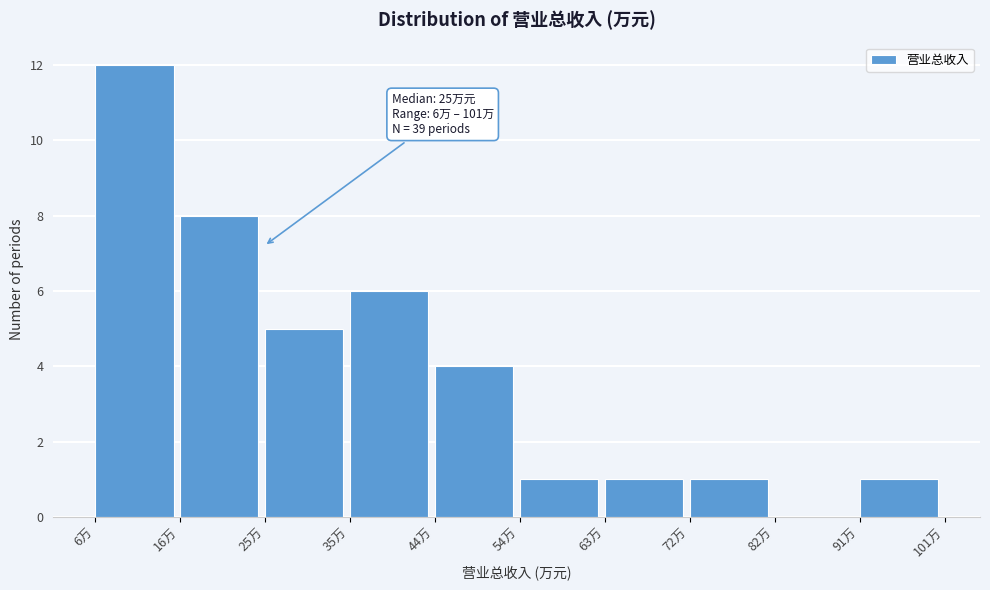

Reading left to right, list all the values displayed in this chart.

6万=12	16万=8	25万=5	35万=6	44万=4	54万=1	63万=1	72万=1	82万=0	91万=1